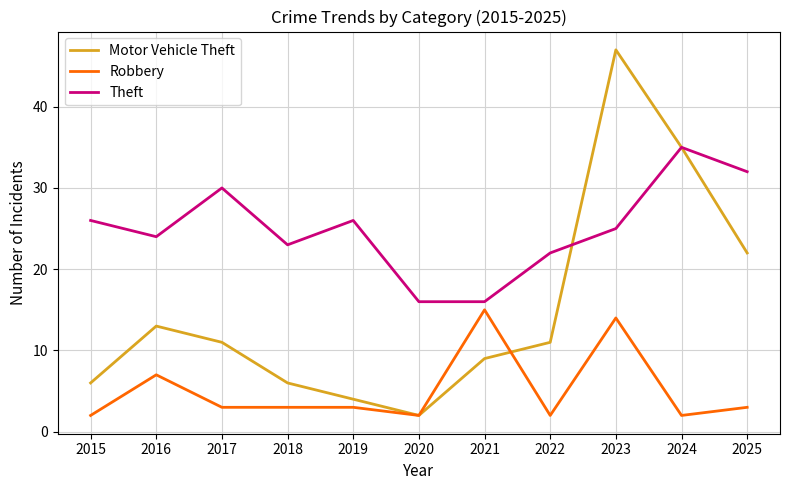

Rank the series by their maximum value, from lowest to highest.

Robbery, Theft, Motor Vehicle Theft